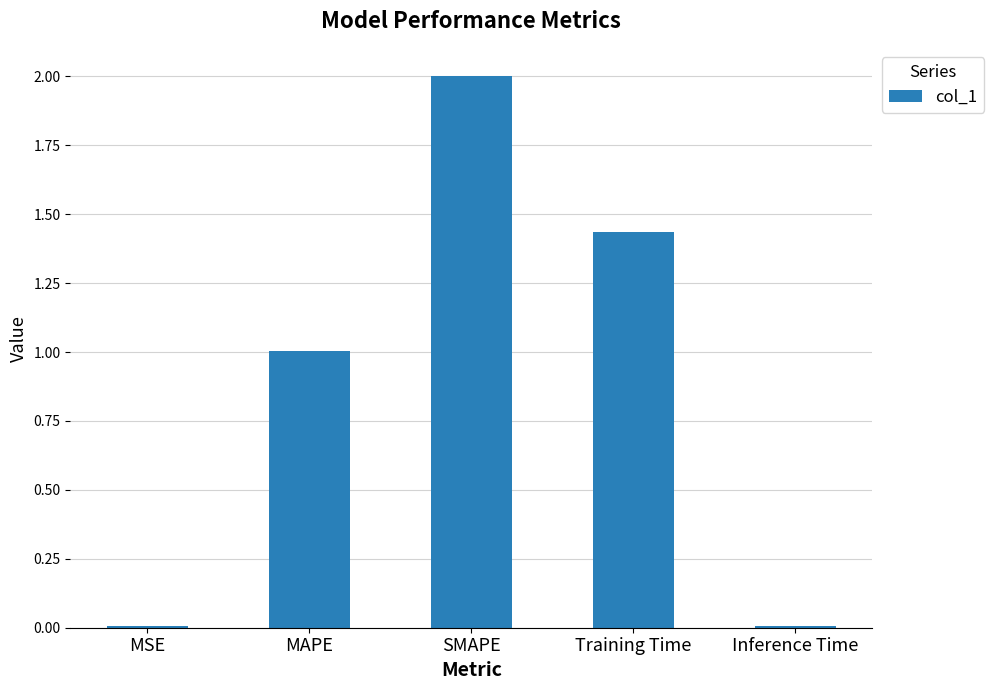

What is the sum of all values?

4.5